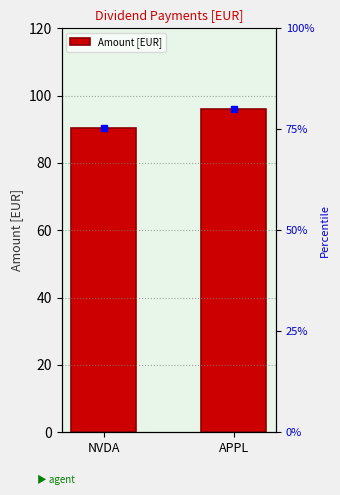

Reading right to left, extract all data points from this chart.

95.9	90.5